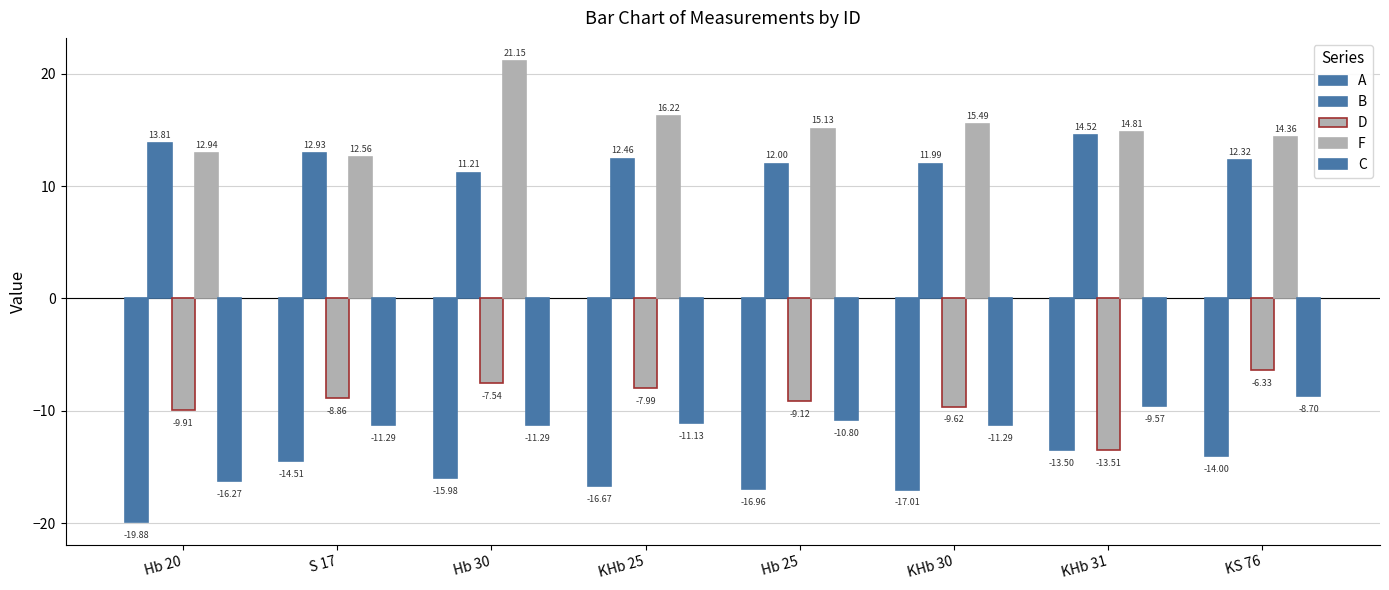

How many categories are shown in the chart?

8